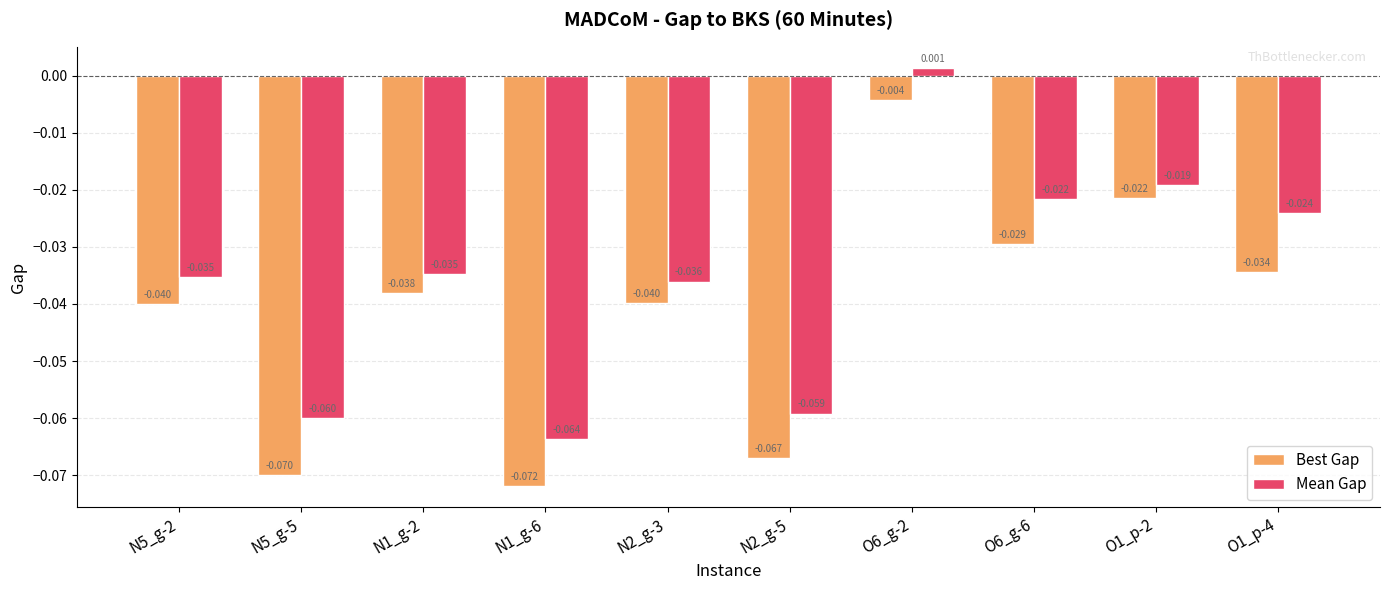

Which series has the largest total across all categories?

Mean Gap